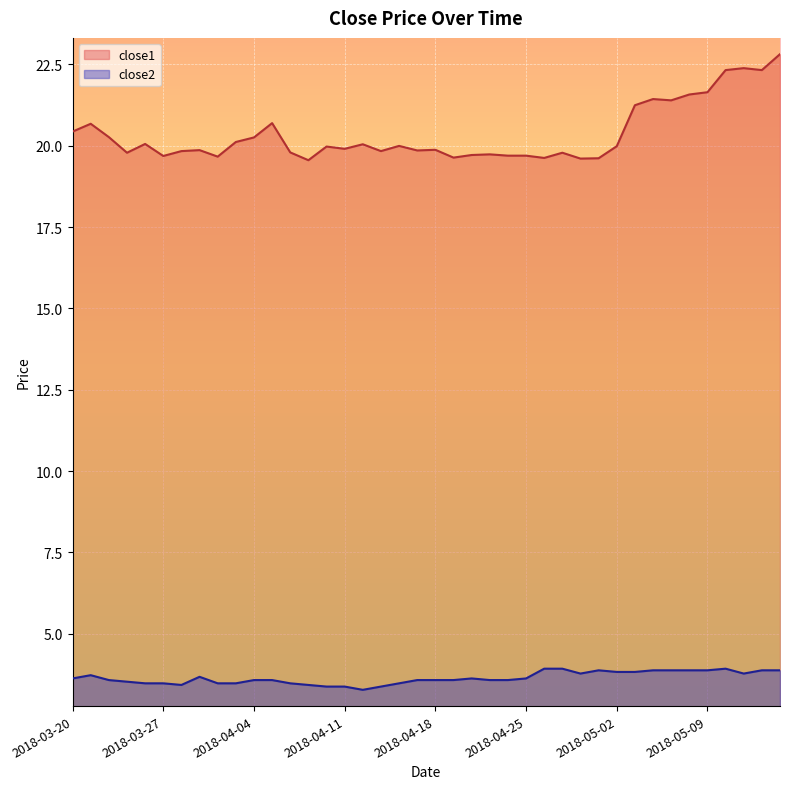

Which has a higher value, 2018-05-03 or 2018-03-27?

2018-05-03